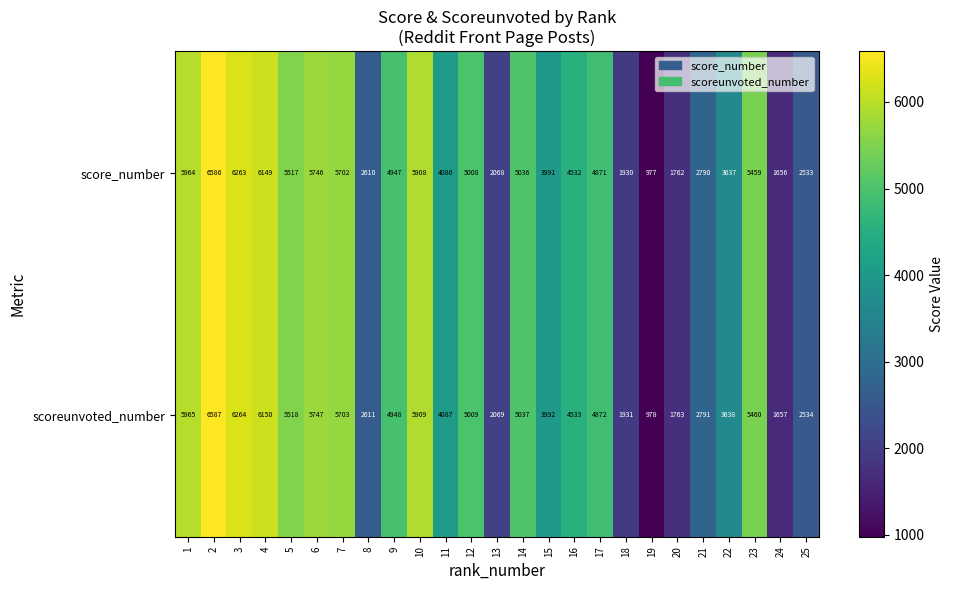

What is the spread (max minus min) of values at 18?

1